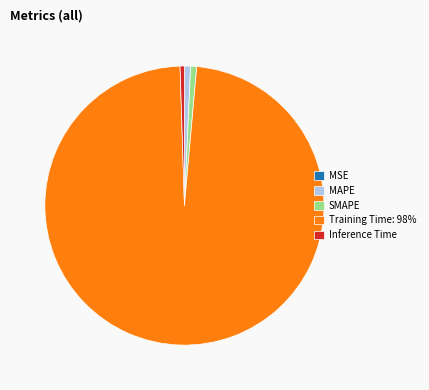

Between Inference Time and Training Time: 98%, which is larger?

Training Time: 98%